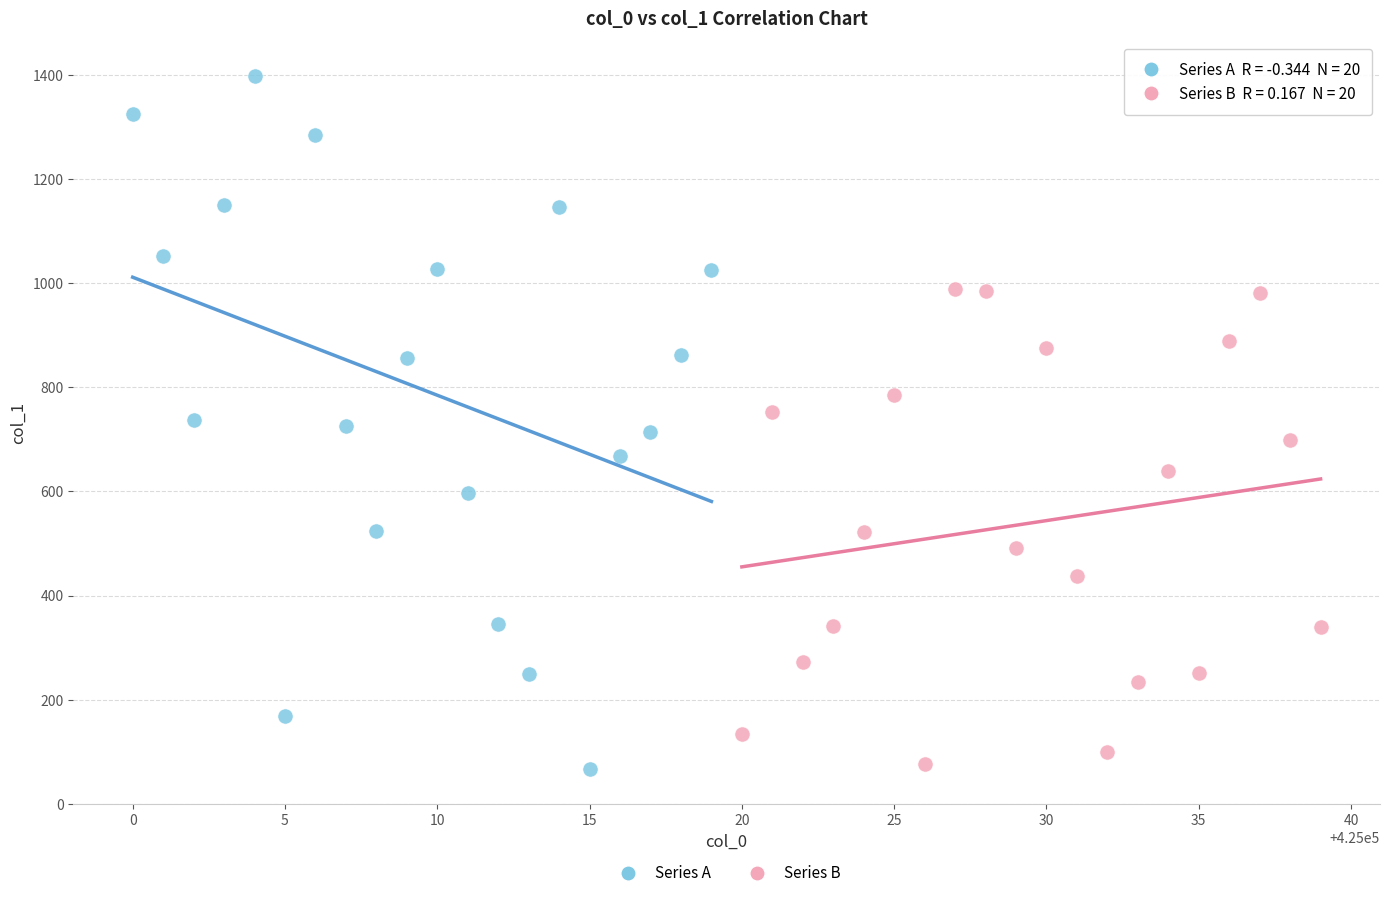

What are all the series names shown in the legend?

Series A, Series B